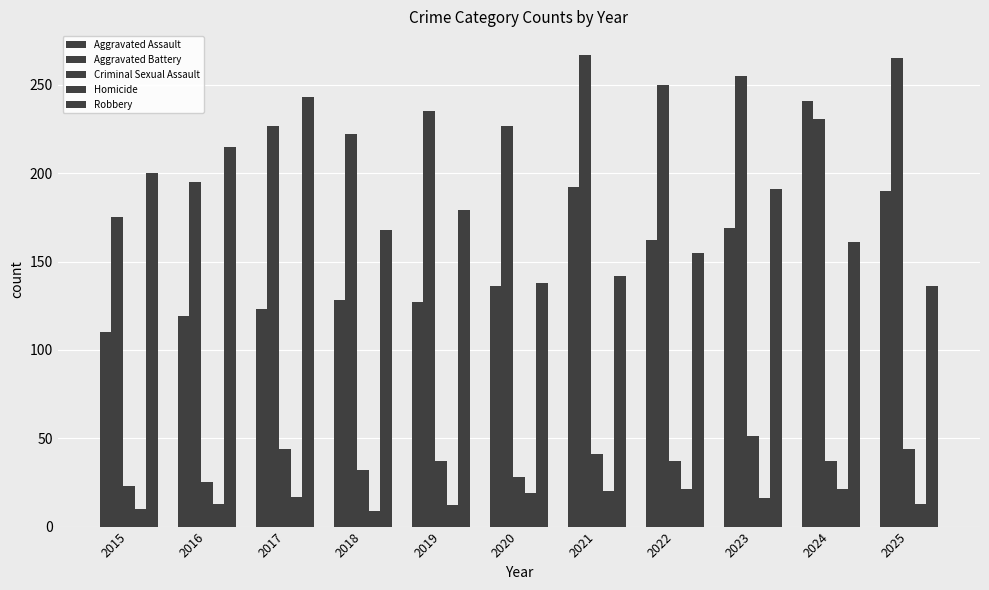

Reading right to left, transcribe all the data shown in this chart.

Aggravated Assault: 190	241	169	162	192	136	127	128	123	119	110
Aggravated Battery: 265	231	255	250	267	227	235	222	227	195	175
Criminal Sexual Assault: 44	37	51	37	41	28	37	32	44	25	23
Homicide: 13	21	16	21	20	19	12	9	17	13	10
Robbery: 136	161	191	155	142	138	179	168	243	215	200